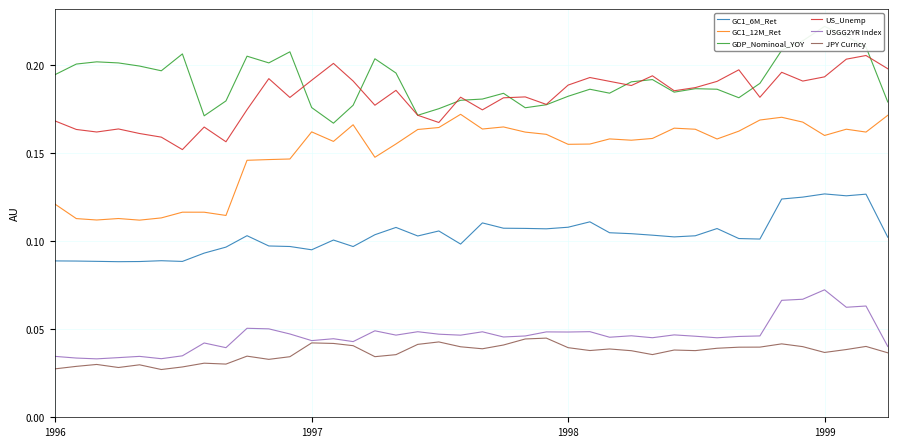

Reading left to right, what are all the values shown in this chart?

GC1_6M_Ret: 0.1	0.1	0.1	0.1	0.1	0.1	0.1	0.1	0.1	0.1	0.1	0.1	0.1	0.1	0.1	0.1	0.1	0.1	0.1	0.1	0.1	0.1	0.1	0.1	0.1	0.1	0.1	0.1	0.1	0.1	0.1	0.1	0.1	0.1	0.1	0.1	0.1	0.1	0.1	0.1
GC1_12M_Ret: 0.1	0.1	0.1	0.1	0.1	0.1	0.1	0.1	0.1	0.1	0.1	0.1	0.2	0.2	0.2	0.1	0.2	0.2	0.2	0.2	0.2	0.2	0.2	0.2	0.2	0.2	0.2	0.2	0.2	0.2	0.2	0.2	0.2	0.2	0.2	0.2	0.2	0.2	0.2	0.2
GDP_Nominoal_YOY: 0.2	0.2	0.2	0.2	0.2	0.2	0.2	0.2	0.2	0.2	0.2	0.2	0.2	0.2	0.2	0.2	0.2	0.2	0.2	0.2	0.2	0.2	0.2	0.2	0.2	0.2	0.2	0.2	0.2	0.2	0.2	0.2	0.2	0.2	0.2	0.2	0.2	0.2	0.2	0.2
US_Unemp: 0.2	0.2	0.2	0.2	0.2	0.2	0.2	0.2	0.2	0.2	0.2	0.2	0.2	0.2	0.2	0.2	0.2	0.2	0.2	0.2	0.2	0.2	0.2	0.2	0.2	0.2	0.2	0.2	0.2	0.2	0.2	0.2	0.2	0.2	0.2	0.2	0.2	0.2	0.2	0.2
USGG2YR Index: 0.0	0.0	0.0	0.0	0.0	0.0	0.0	0.0	0.0	0.1	0.1	0.0	0.0	0.0	0.0	0.0	0.0	0.0	0.0	0.0	0.0	0.0	0.0	0.0	0.0	0.0	0.0	0.0	0.0	0.0	0.0	0.0	0.0	0.0	0.1	0.1	0.1	0.1	0.1	0.0
JPY Curncy: 0.0	0.0	0.0	0.0	0.0	0.0	0.0	0.0	0.0	0.0	0.0	0.0	0.0	0.0	0.0	0.0	0.0	0.0	0.0	0.0	0.0	0.0	0.0	0.0	0.0	0.0	0.0	0.0	0.0	0.0	0.0	0.0	0.0	0.0	0.0	0.0	0.0	0.0	0.0	0.0